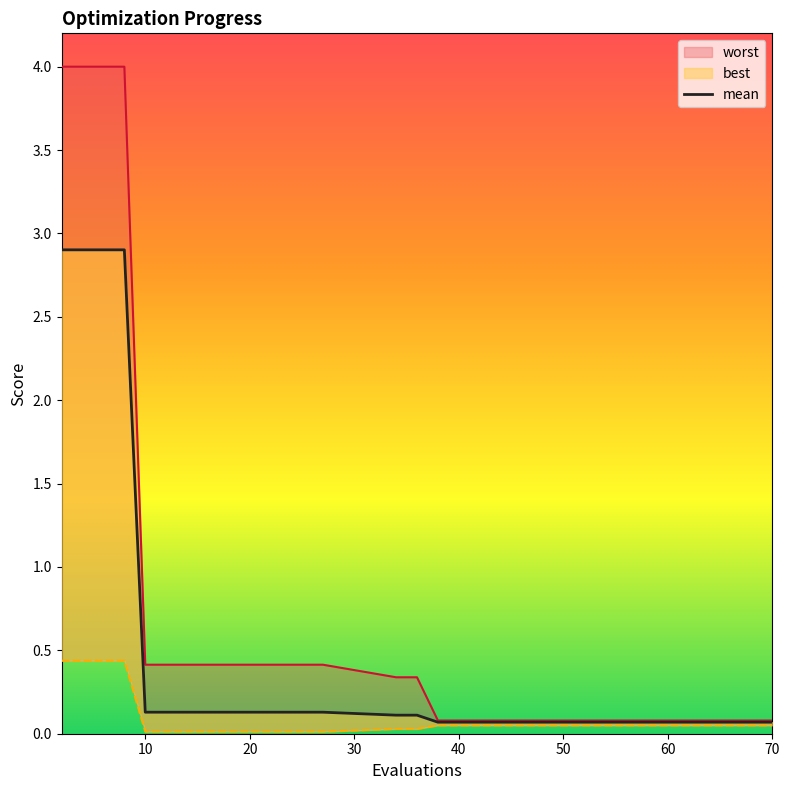

Is the value of worst at 11 greater than the value of best at 60?

Yes